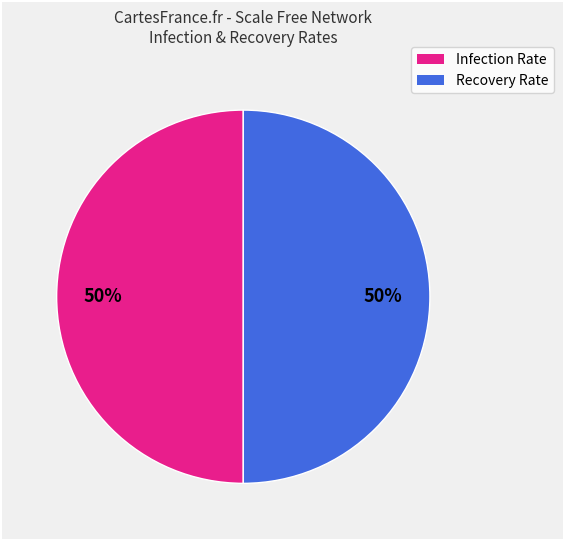

To the nearest percent, what is the average slice percentage?

50%